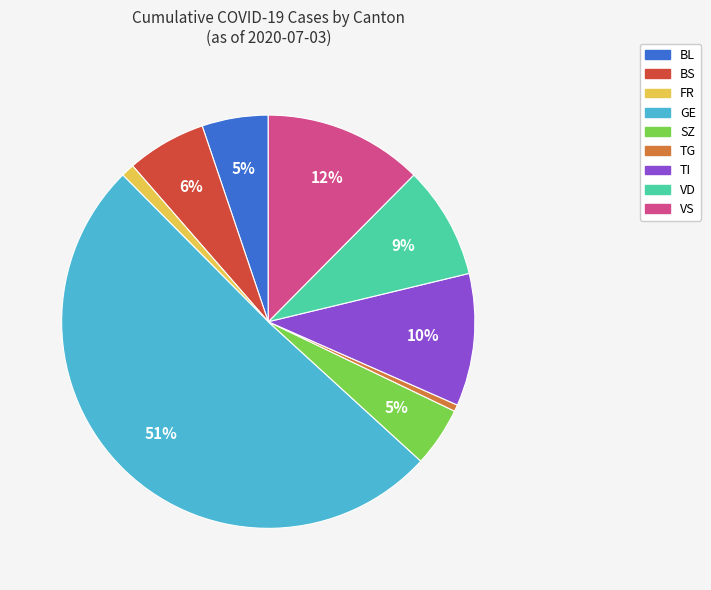

To the nearest percent, what is the average slice percentage?

11%